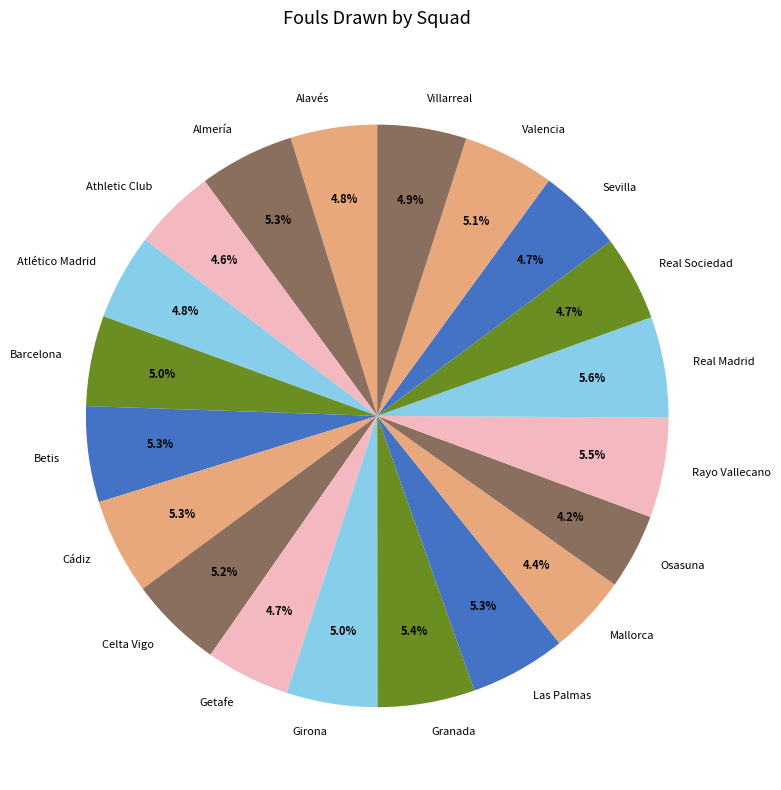

The Girona slice represents 5% of the pie. True or false?

True